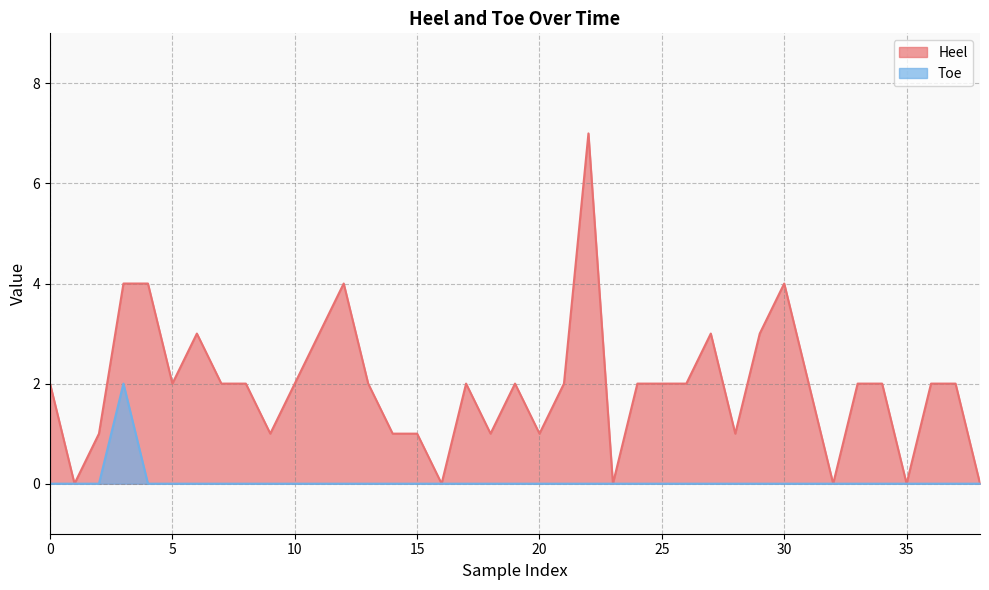

How many series are shown in this chart?

2